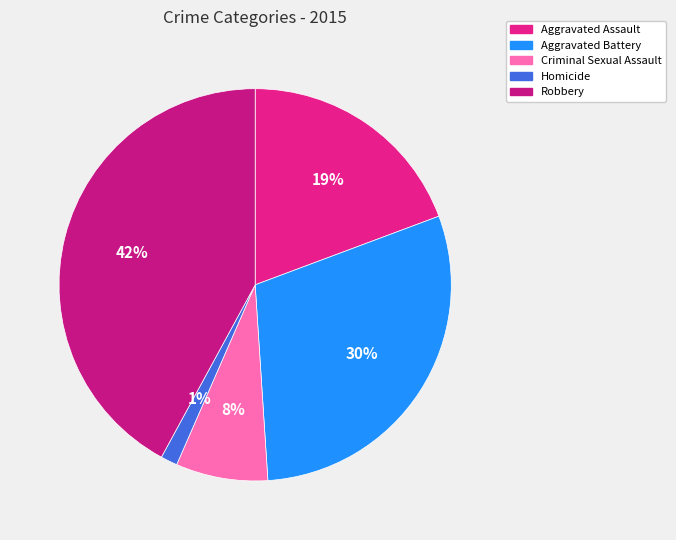

Is it true that Aggravated Battery is 20% of the pie?

False